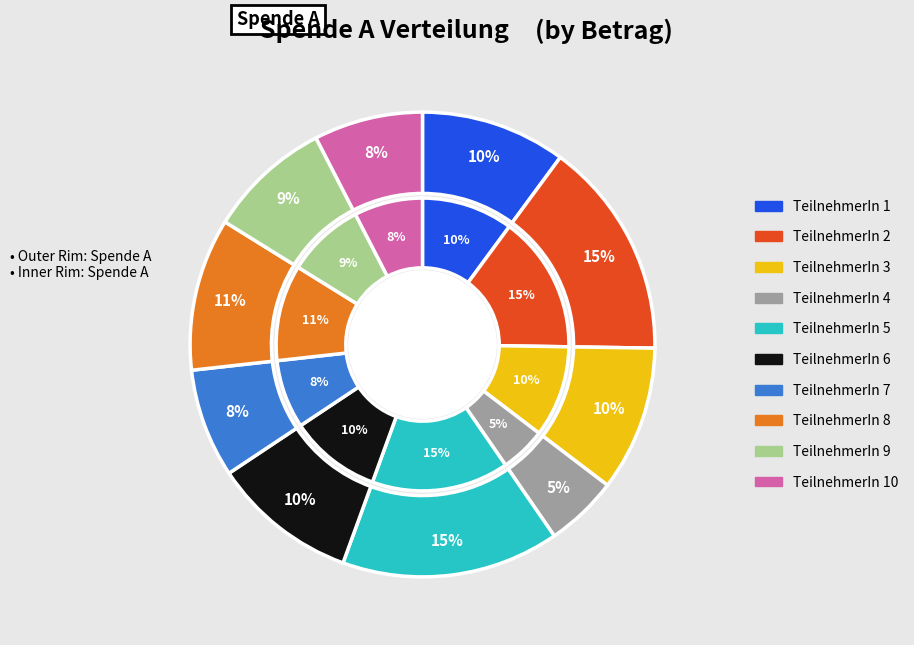

Rank the categories by value from lowest to highest.

TeilnehmerIn 4, TeilnehmerIn 7, TeilnehmerIn 10, TeilnehmerIn 9, TeilnehmerIn 1, TeilnehmerIn 3, TeilnehmerIn 6, TeilnehmerIn 8, TeilnehmerIn 2, TeilnehmerIn 5